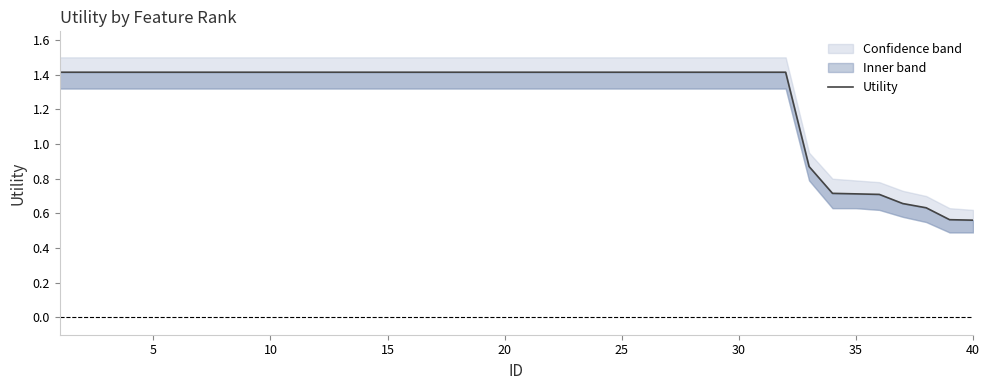

What is the value of the 3rd point from the left?

1.4